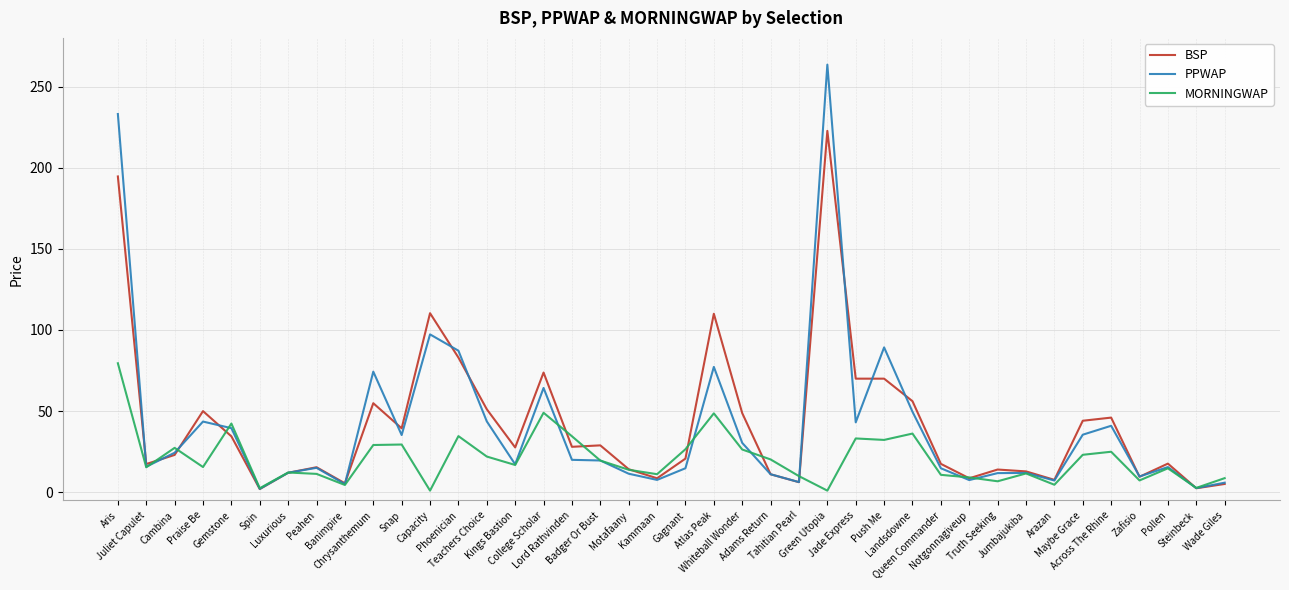

What is the maximum value shown in the chart?

263.5